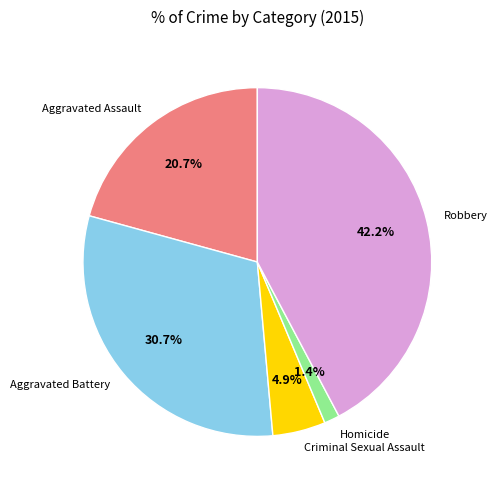

The Aggravated Assault slice represents 35% of the pie. True or false?

False